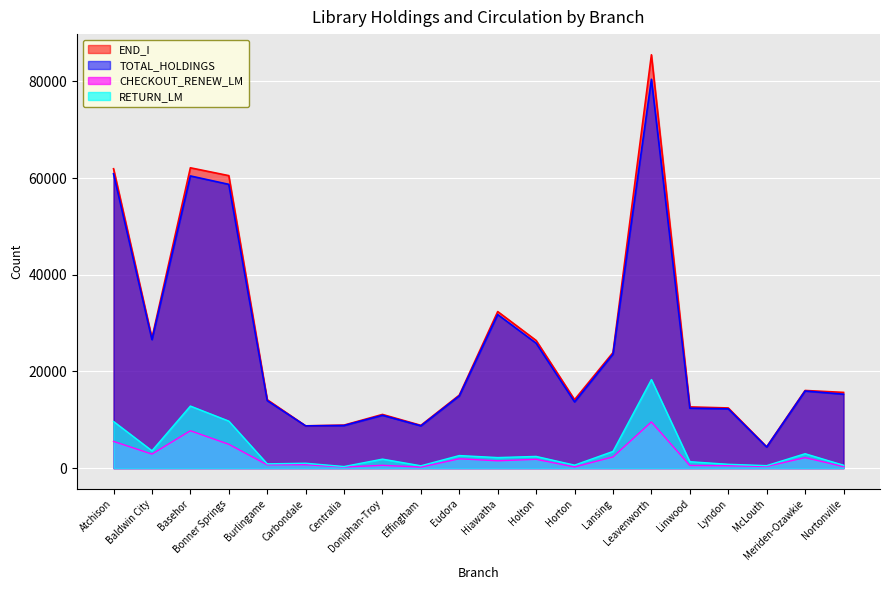

True or false: RETURN_LM and END_I cross at least once.

False